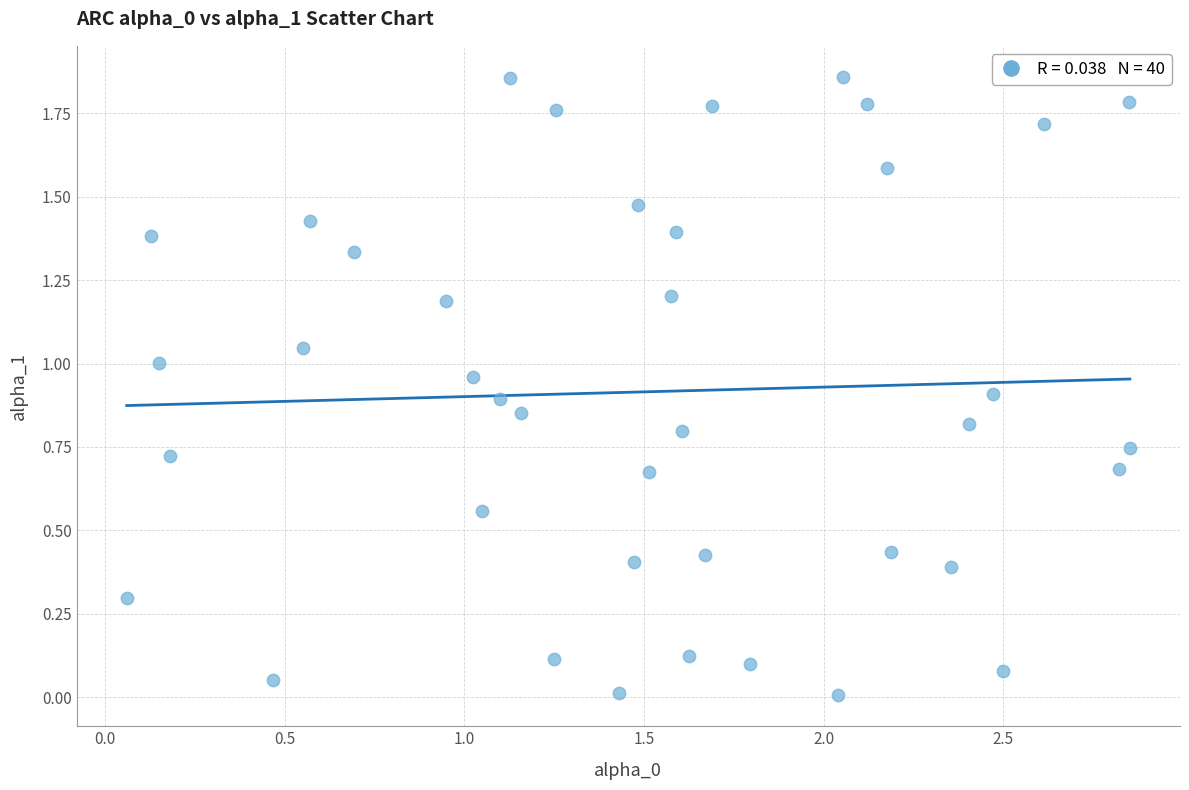

What is the range of X values (max minus min)?

2.8